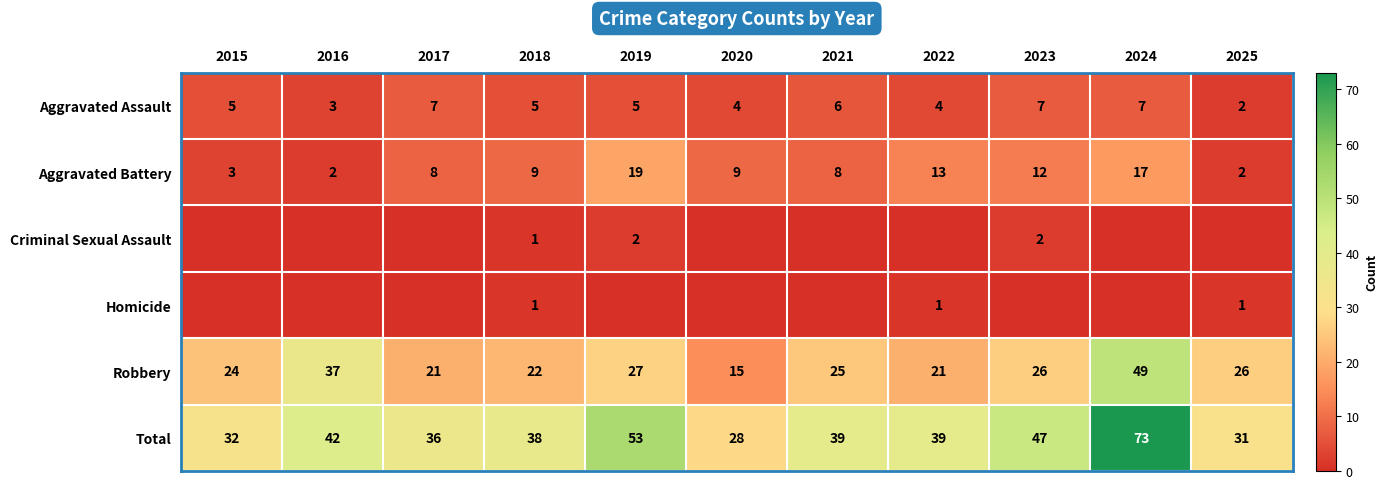

Between 2022 and 2025, which is larger?

2022